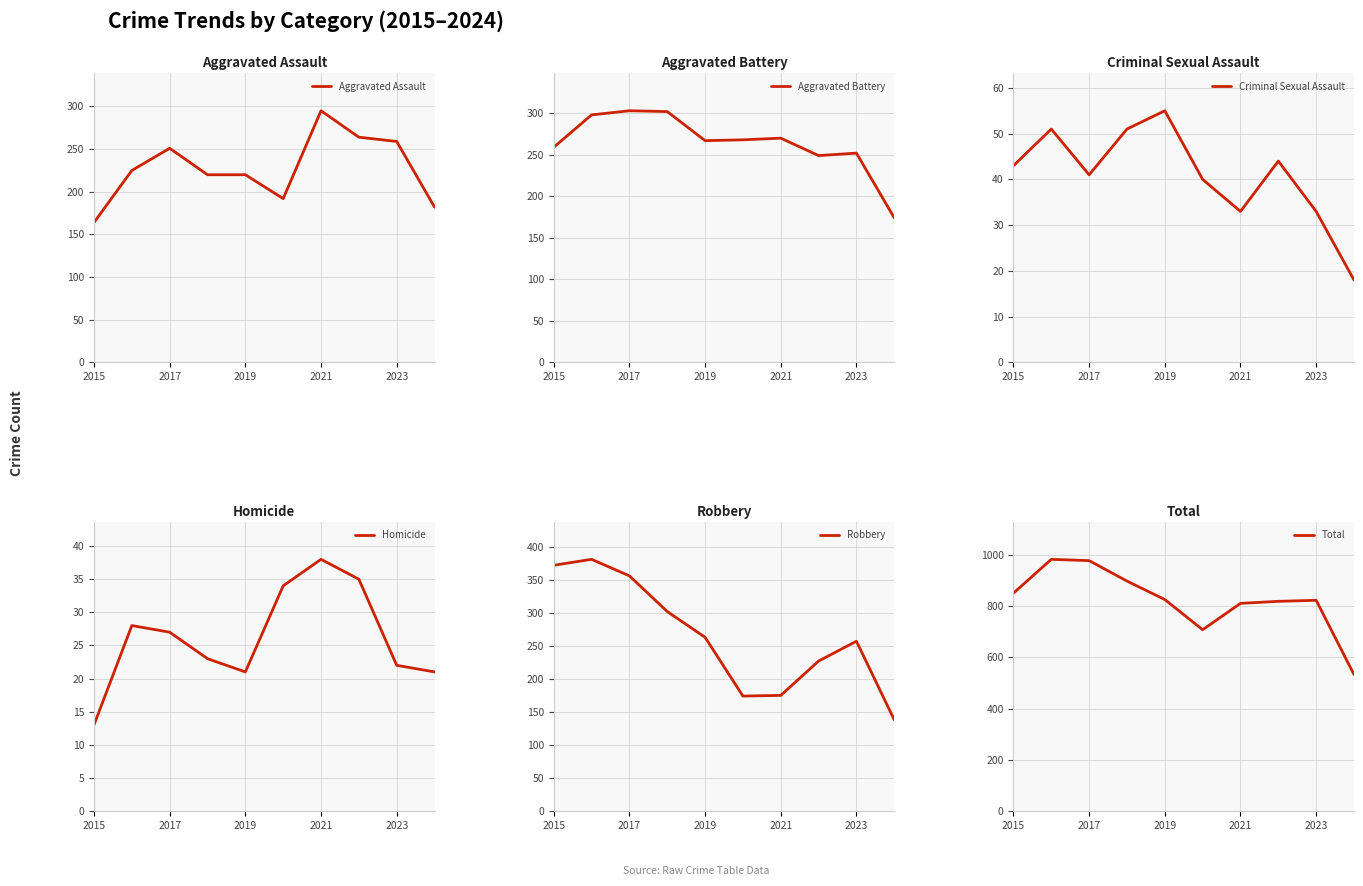

Is it true that Aggravated Assault equals 251 at 2017?

True